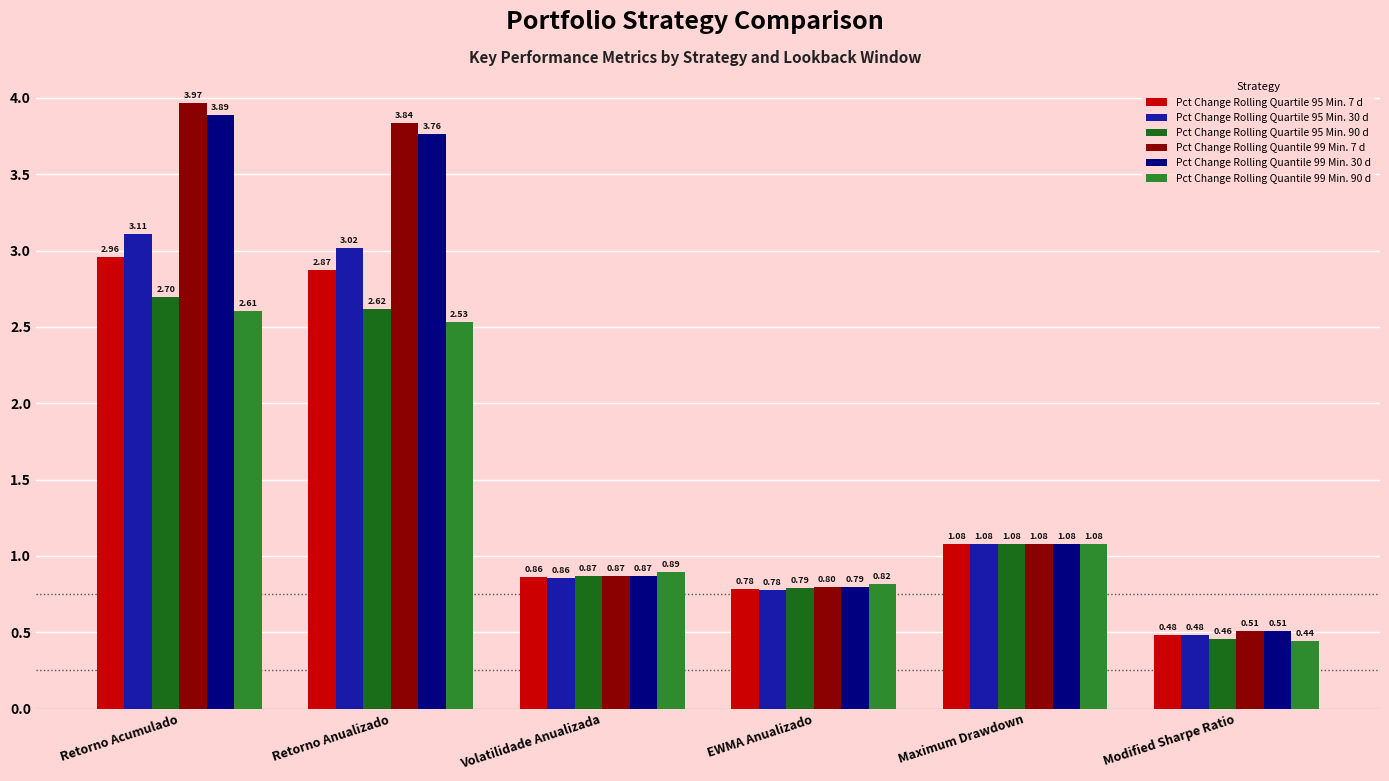

Are the bars horizontal?

No